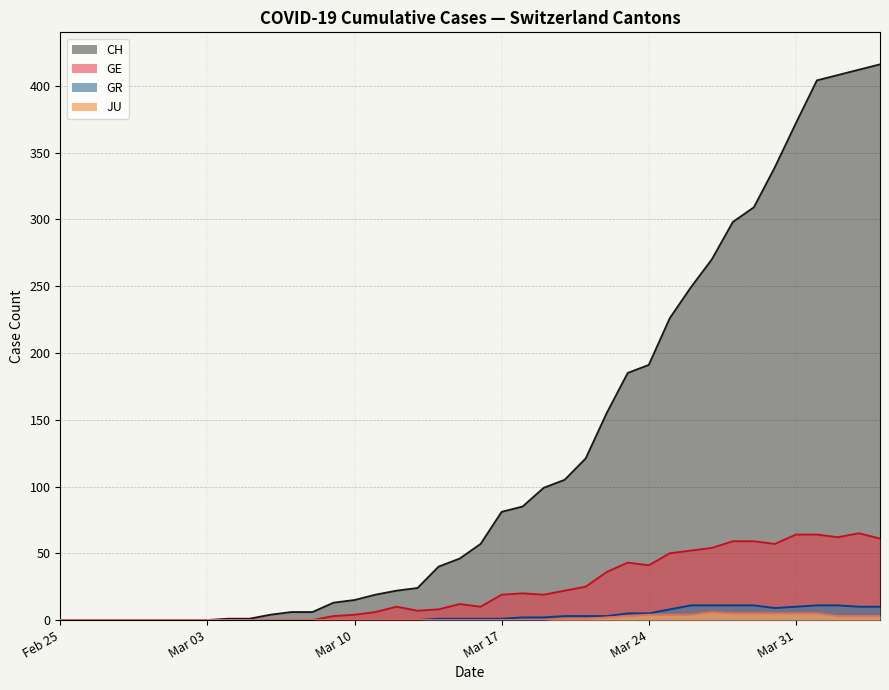

What is the sum of all GE values?

932